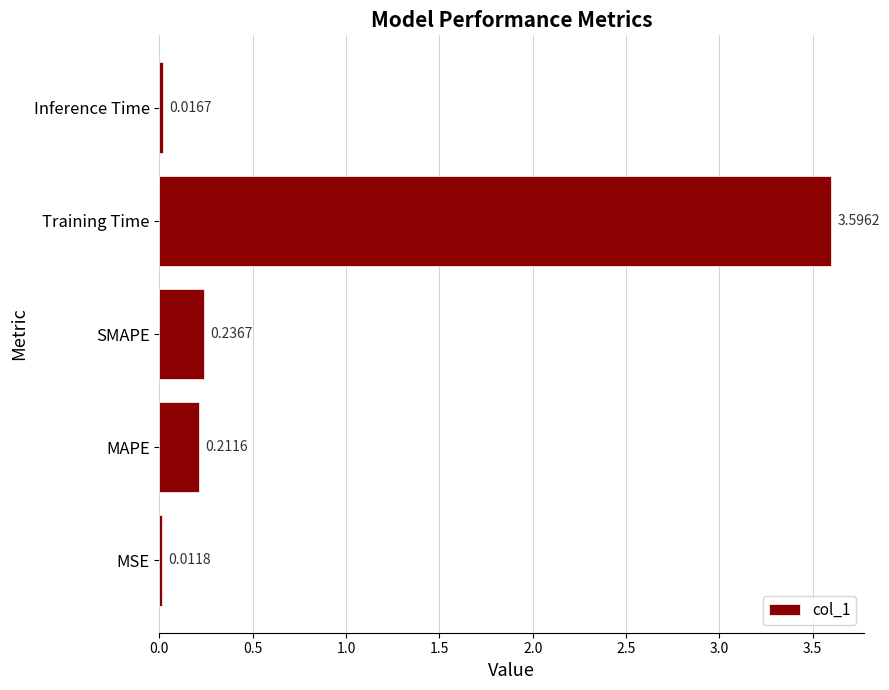

What is the sum of all values?

4.1